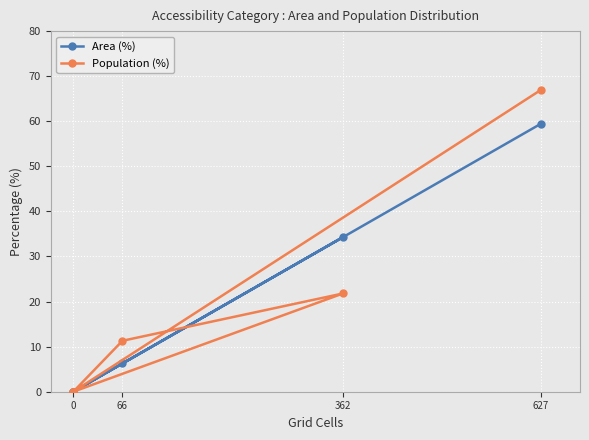

How many times do Population (%) and Area (%) cross each other?

1